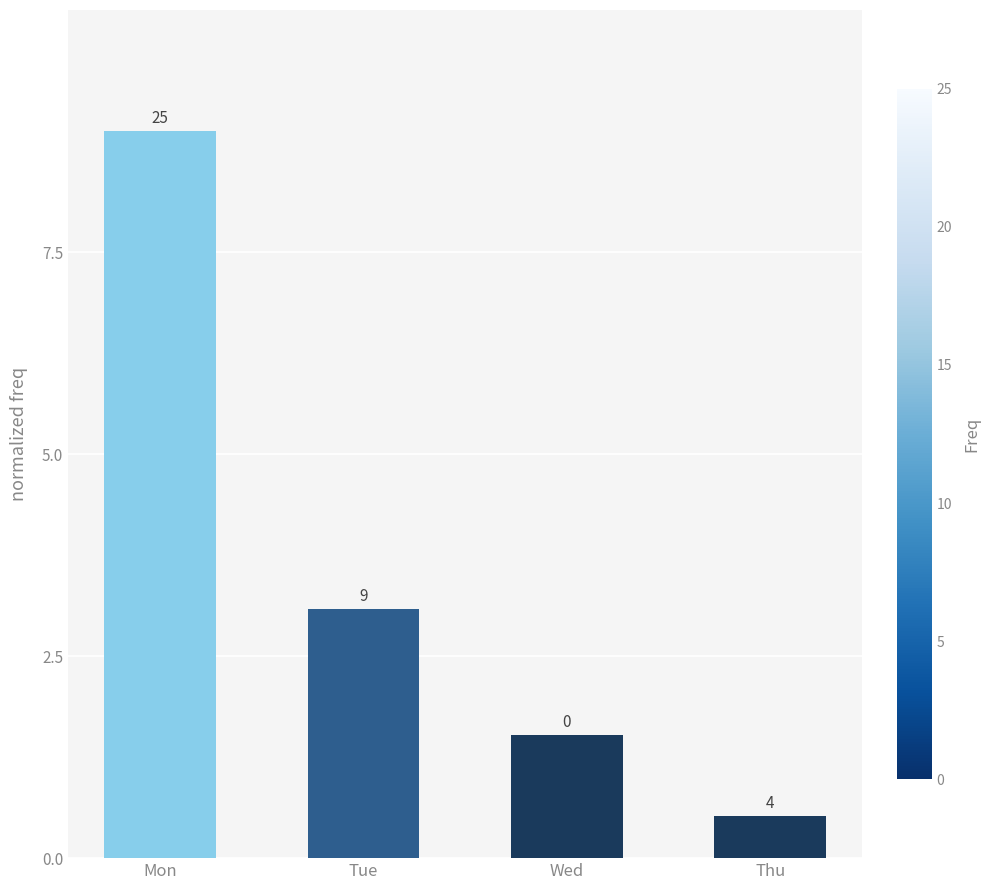

At which label is the value closest to 4?

Tue